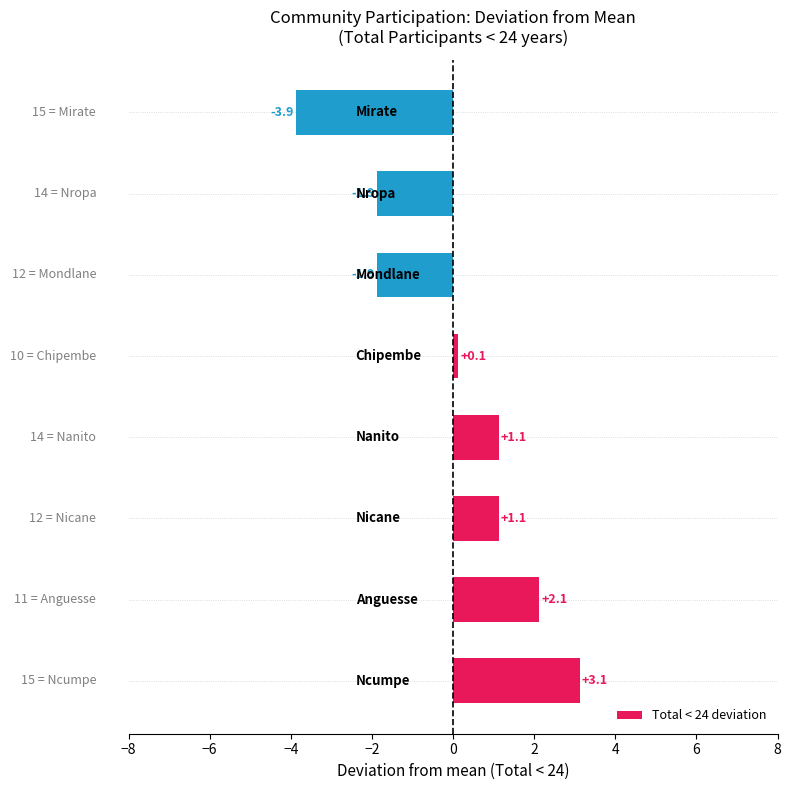

What is the difference between the maximum and minimum values?

7.0